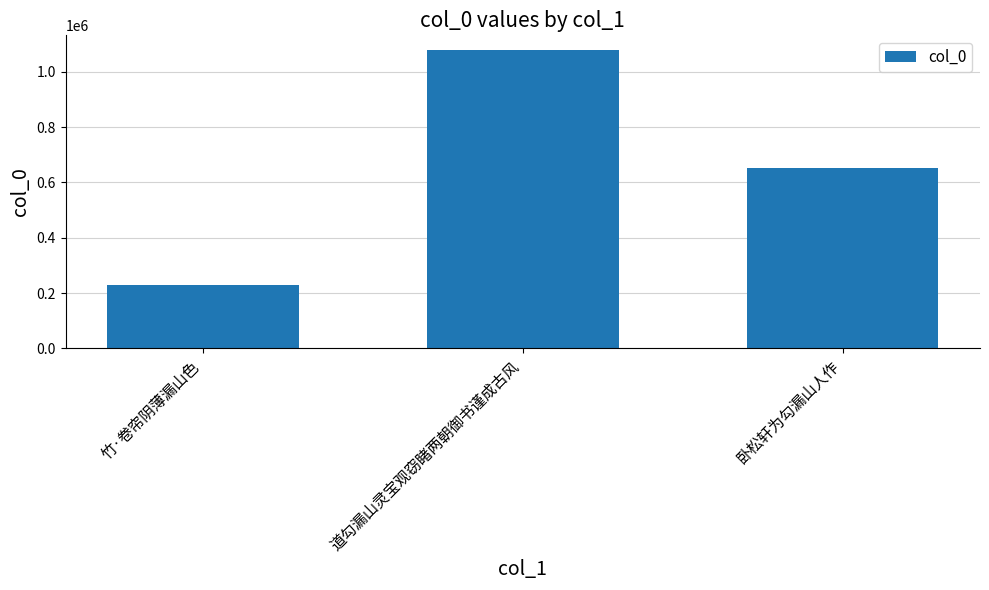

List the labels in order of value, smallest first.

竹·卷帘阴薄漏山色, 卧松轩为勾漏山人作, 道勾漏山灵宝观窃睹两朝御书谨成古风